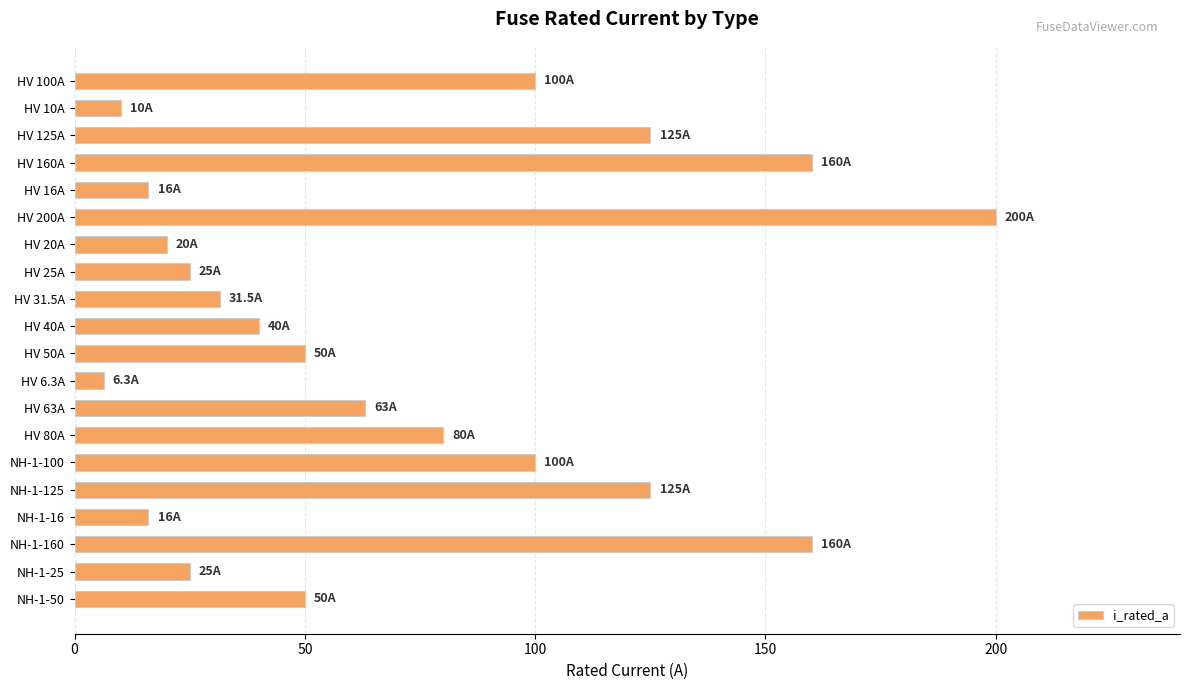

What is the change in value from HV 160A to HV 6.3A?

-153.7